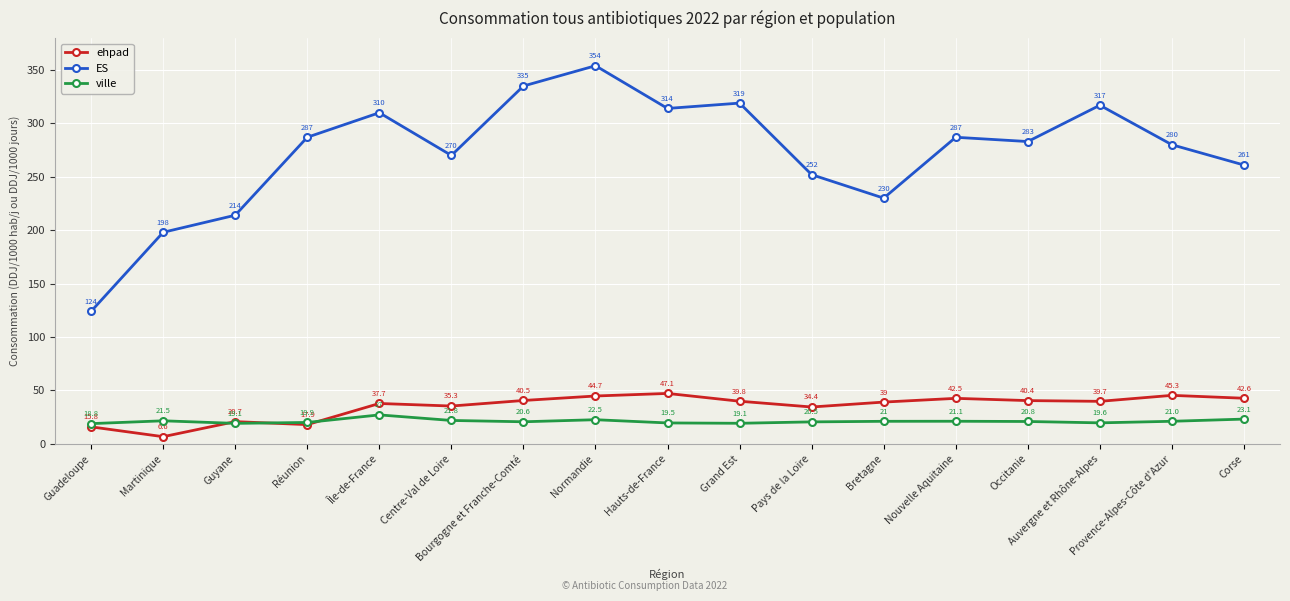

True or false: ehpad has more than 0 points higher than both neighbors.

True